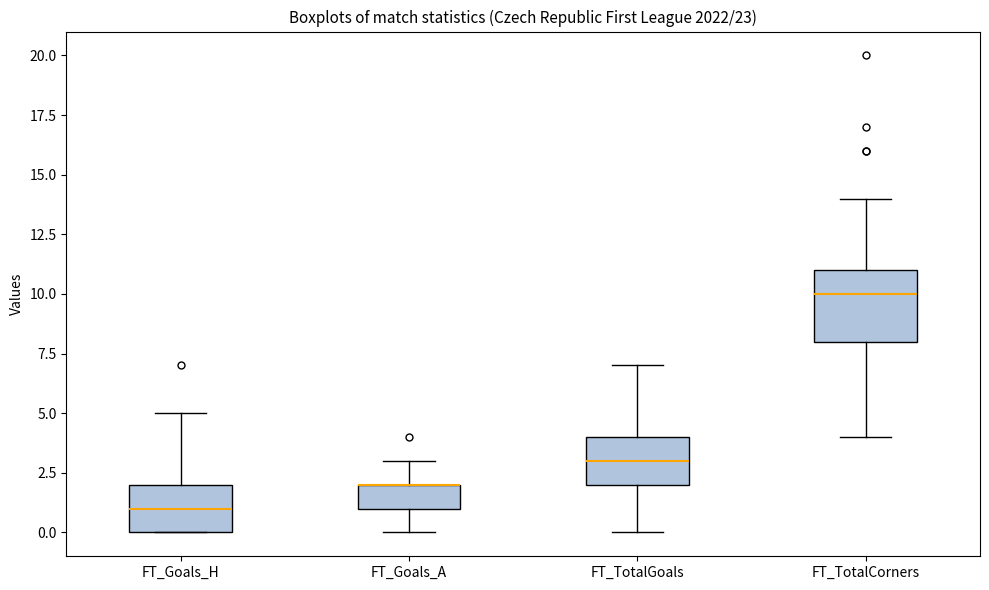

Reading left to right, read every box against the y-axis: the position of its median line, the range the box covers, and the ends of its whiskers. The values are not printed on the chart, so give them approximately, as read against the axis.

FT_Goals_H: median 1, box 0 to 2, whiskers 0 to 5
FT_Goals_A: median 2 (drawn on the box's upper edge), box 1 to 2, whiskers 0 to 3
FT_TotalGoals: median 3, box 2 to 4, whiskers 0 to 7
FT_TotalCorners: median 10, box 8 to 11, whiskers 4 to 14